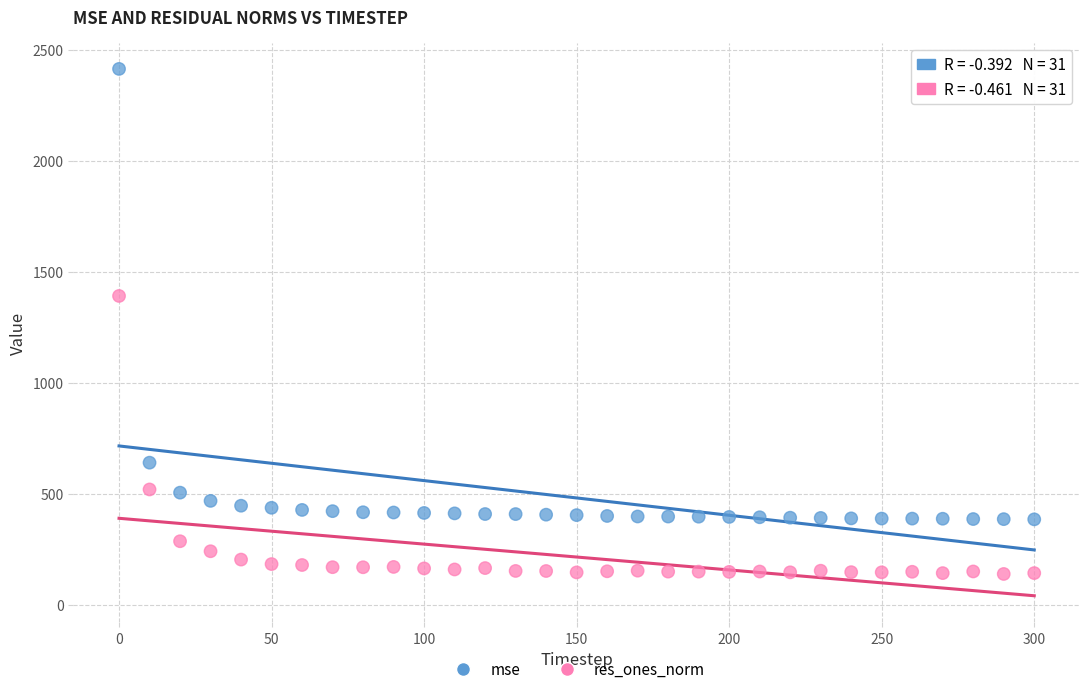

In the res_ones_norm series, what Y value is closest to 764?

519.0